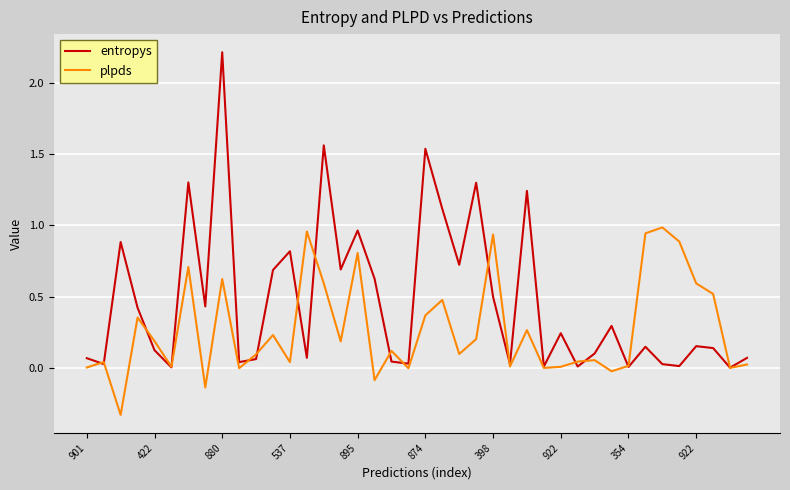

Rank the series by their maximum value, from lowest to highest.

plpds, entropys